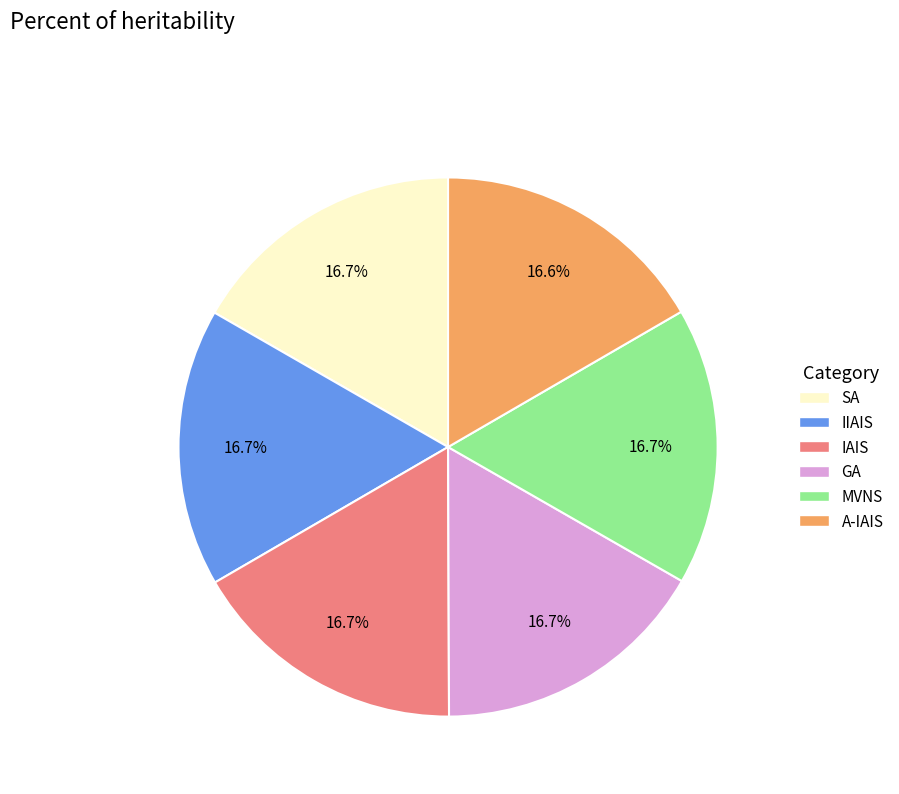

Does any single category account for the majority?

No